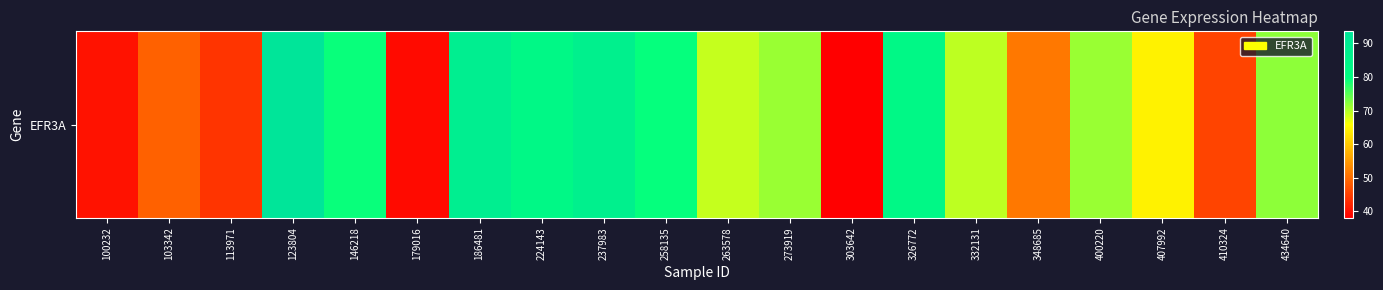

At which label is the value closest to 65?

407992